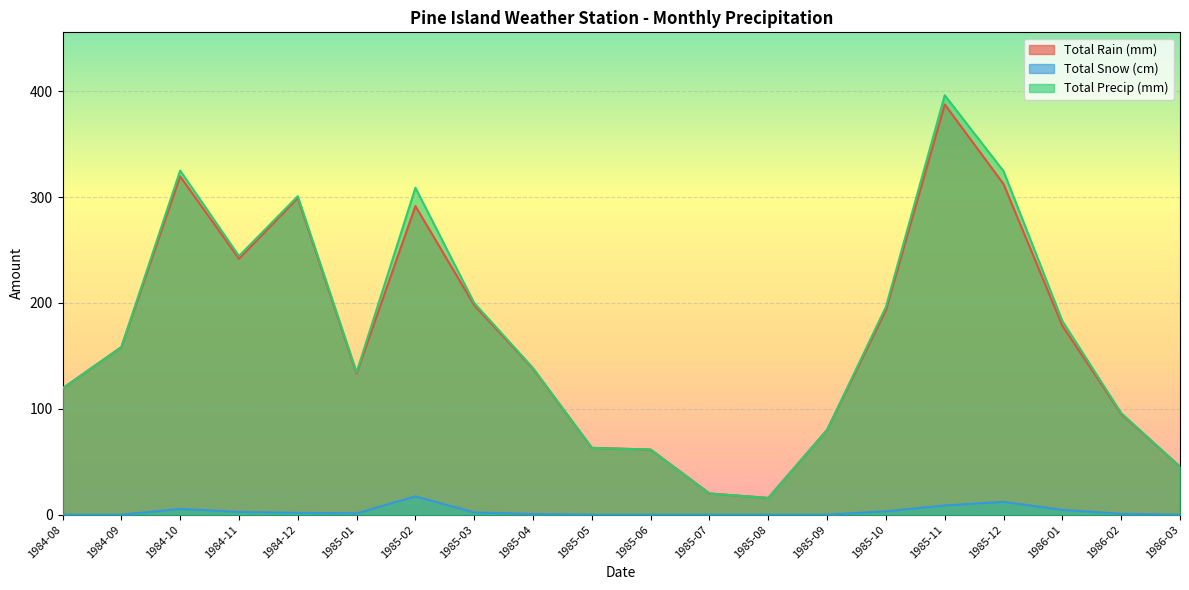

Which series changed the most between 1985-07 and 1985-08?

Total Rain (mm)